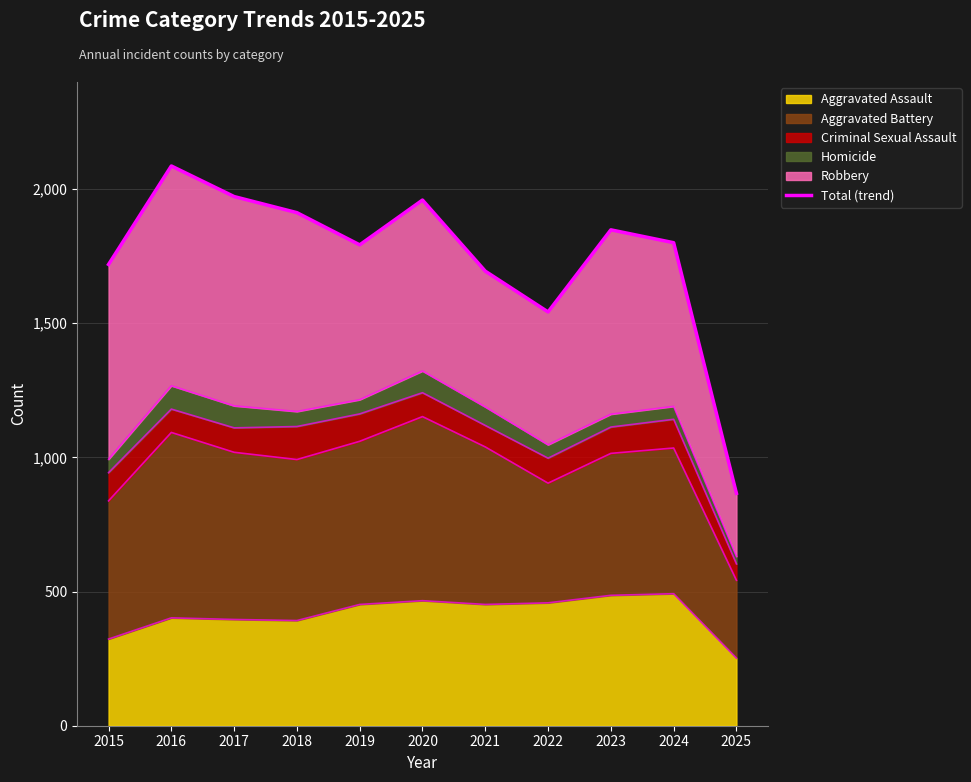

List the labels in order of value, largest first.

2016, 2017, 2020, 2018, 2023, 2024, 2019, 2015, 2021, 2022, 2025